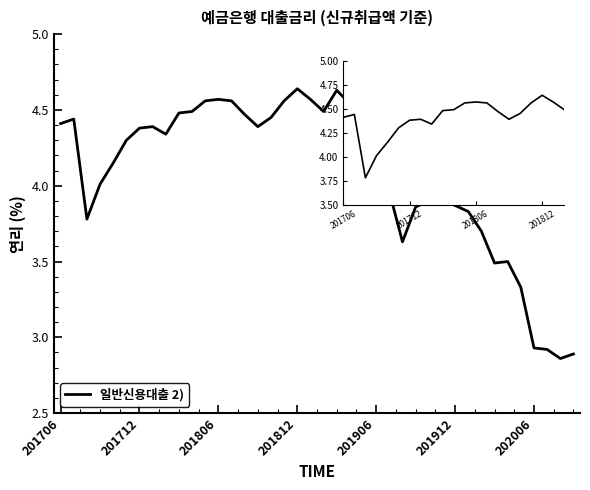

How many lines are shown in the chart?

1